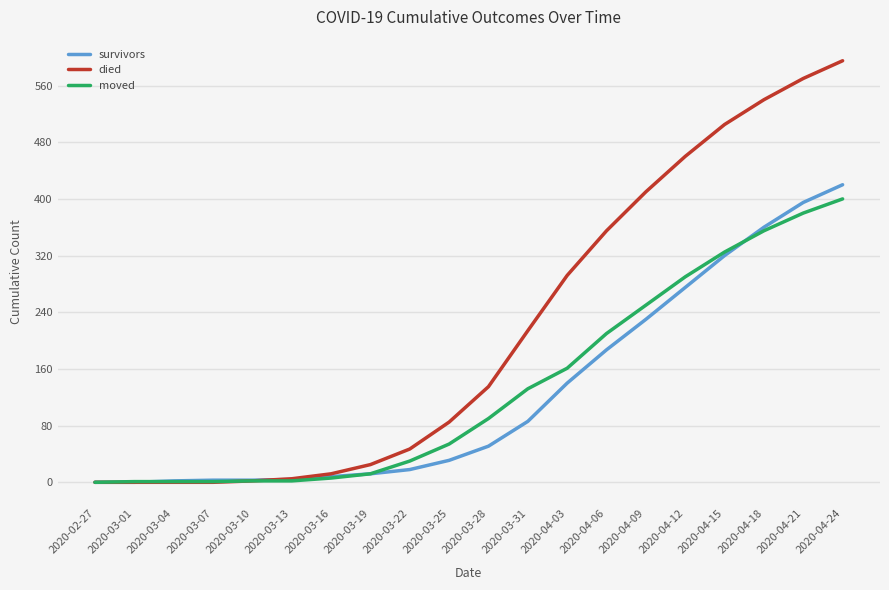

At which category does the chart reach its peak across all series?

2020-04-24